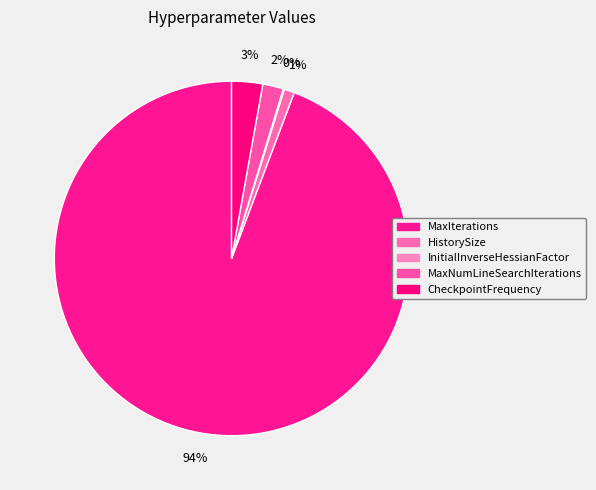

To the nearest percent, what is the difference between the HistorySize and InitialInverseHessianFactor slice percentages?

1%